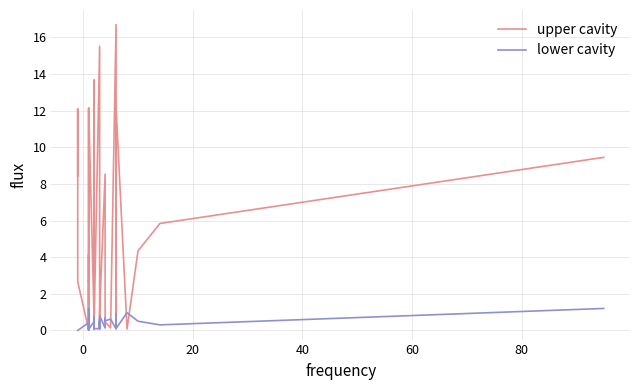

Is the value of lower cavity at 11 greater than the value of upper cavity at 27?

No